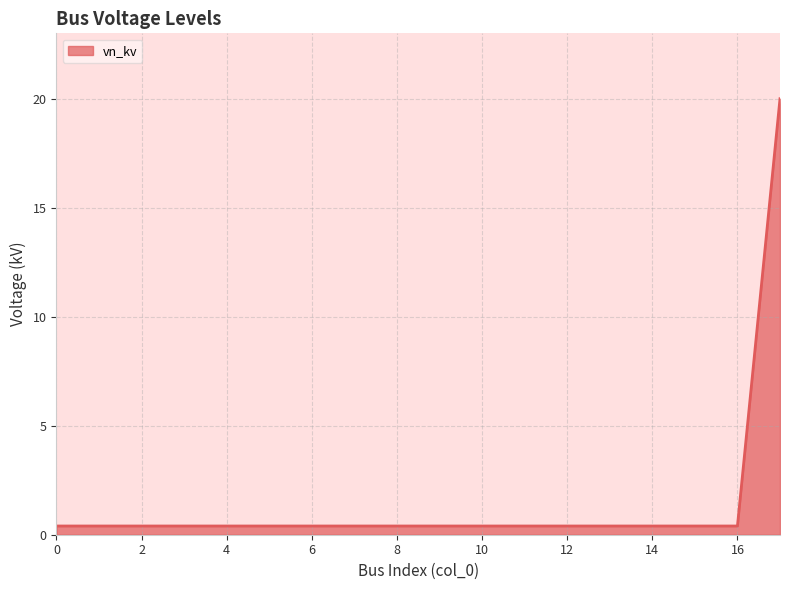

What is the difference between the maximum and minimum values?

19.6